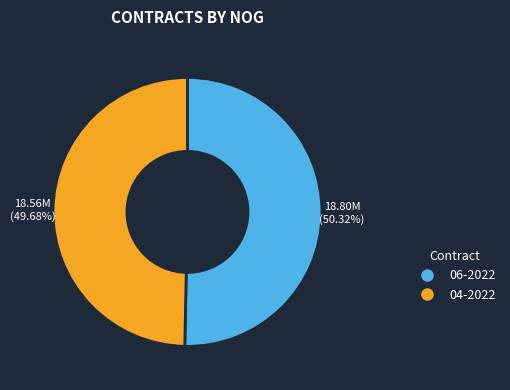

Is there any slice that represents more than half of the pie?

Yes